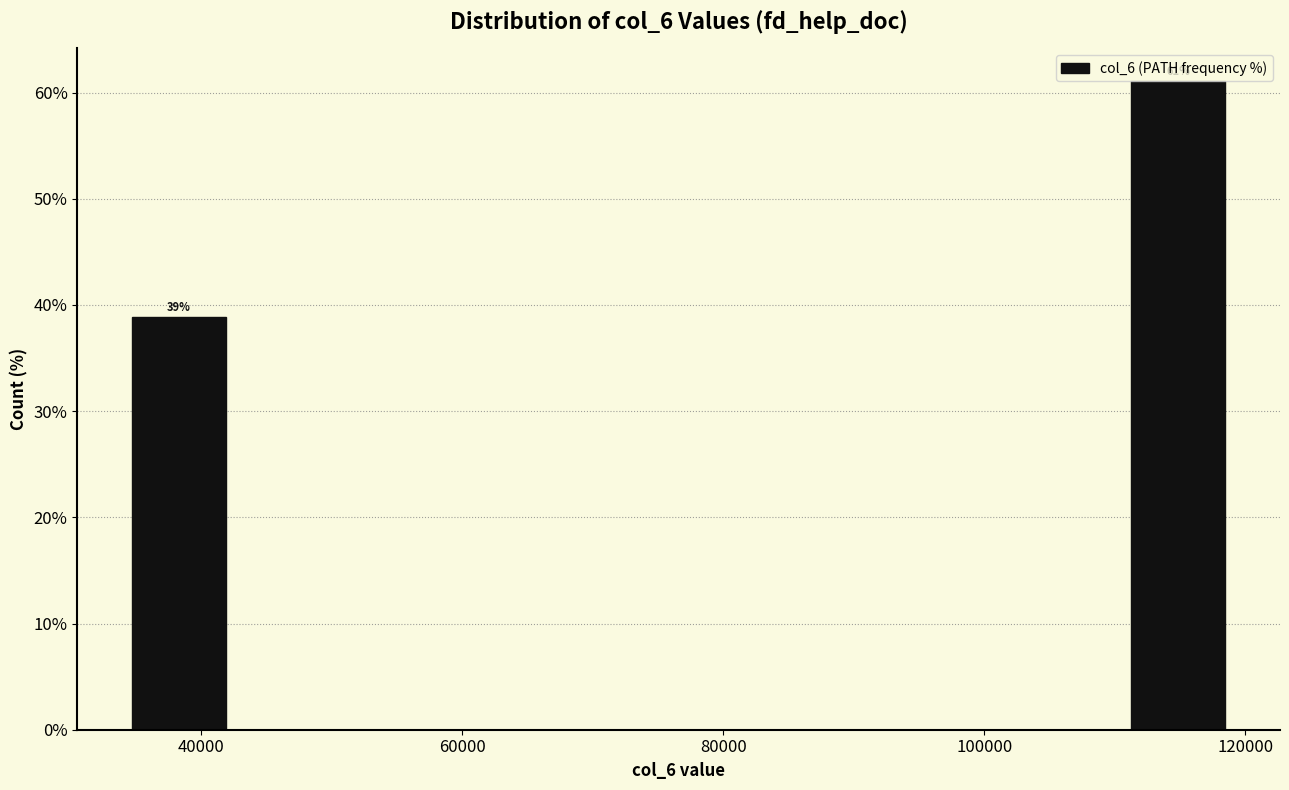

Over which range of the x-axis is the bar tallest?

110000 to 120000